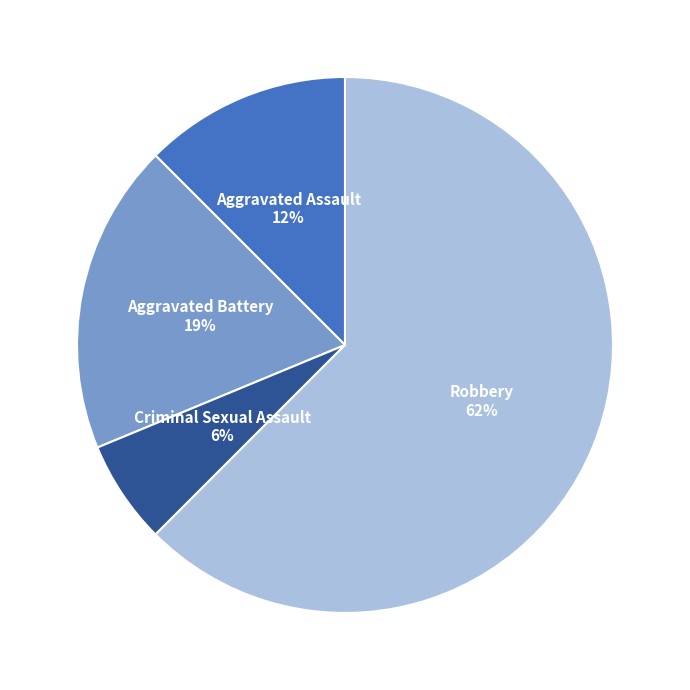

Rank the categories by value from lowest to highest.

Criminal Sexual Assault, Aggravated Assault, Aggravated Battery, Robbery